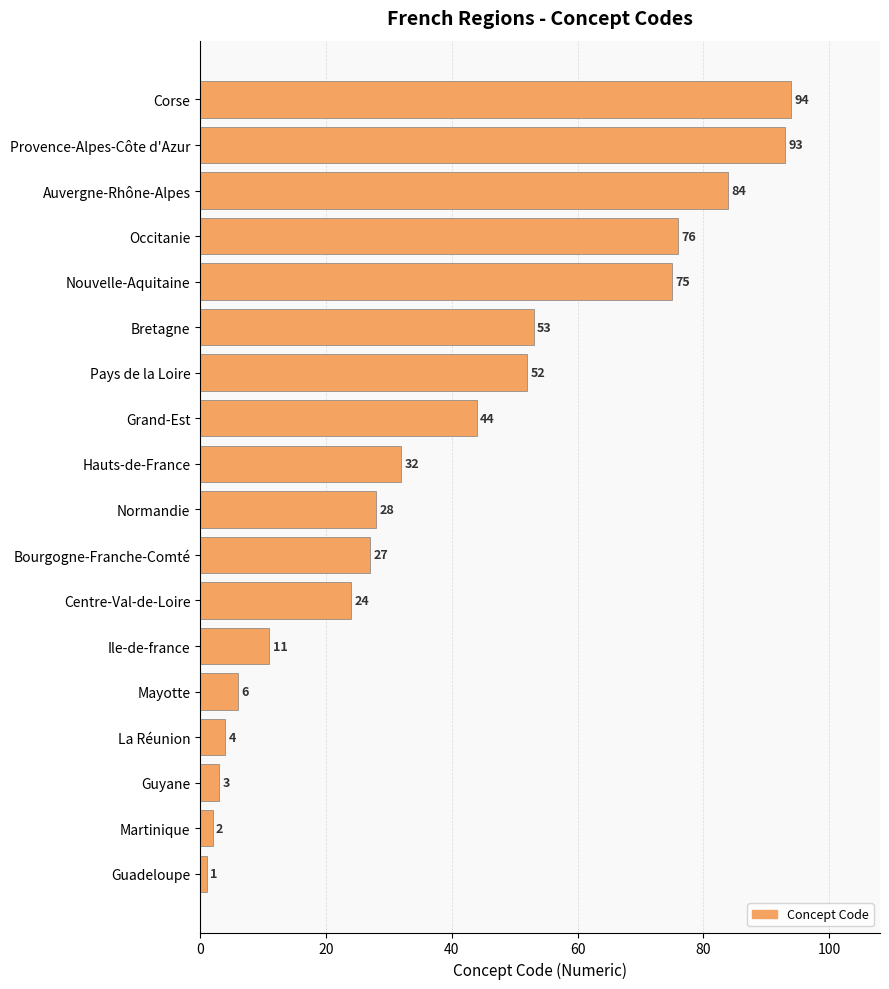

The chart shows a value of 67 at Grand-Est. True or false?

False